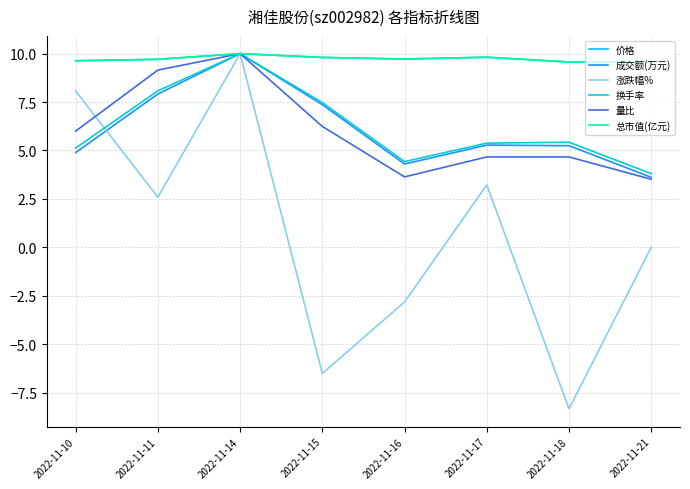

At which category does 换手率 reach its first local valley?

2022-11-16